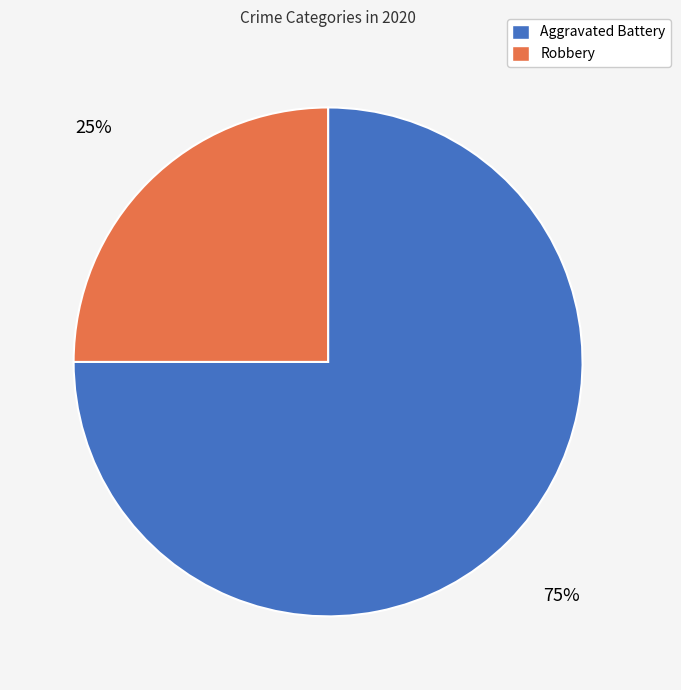

Rank the categories by value from highest to lowest.

Aggravated Battery, Robbery